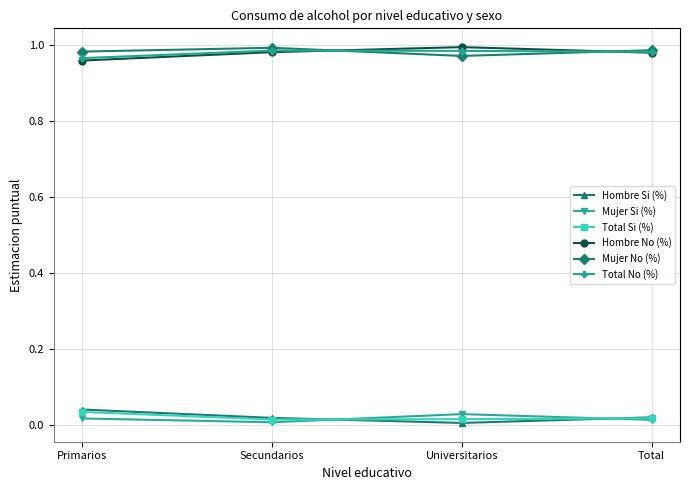

At which label is Hombre Si (%) closest to 0?

Universitarios